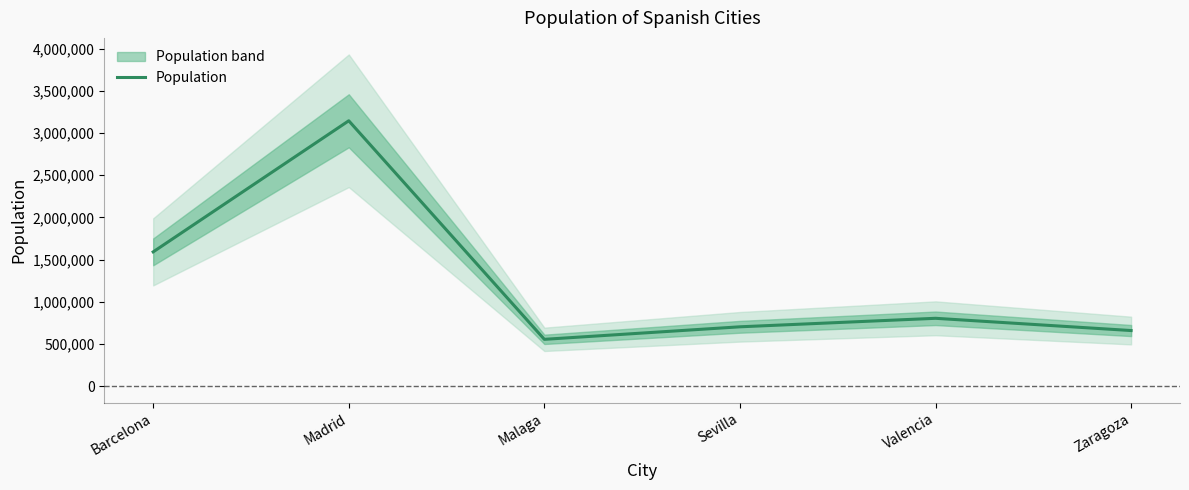

Rank the categories by value from lowest to highest.

Malaga, Zaragoza, Sevilla, Valencia, Barcelona, Madrid